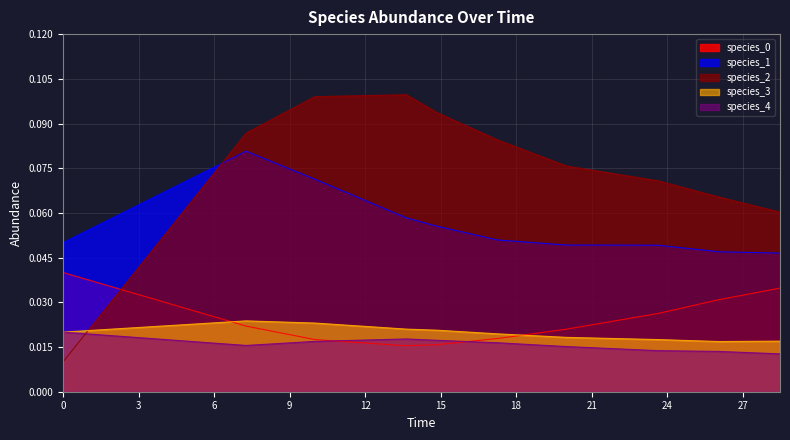

List the series in order of their peak value, highest first.

species_2, species_1, species_0, species_3, species_4